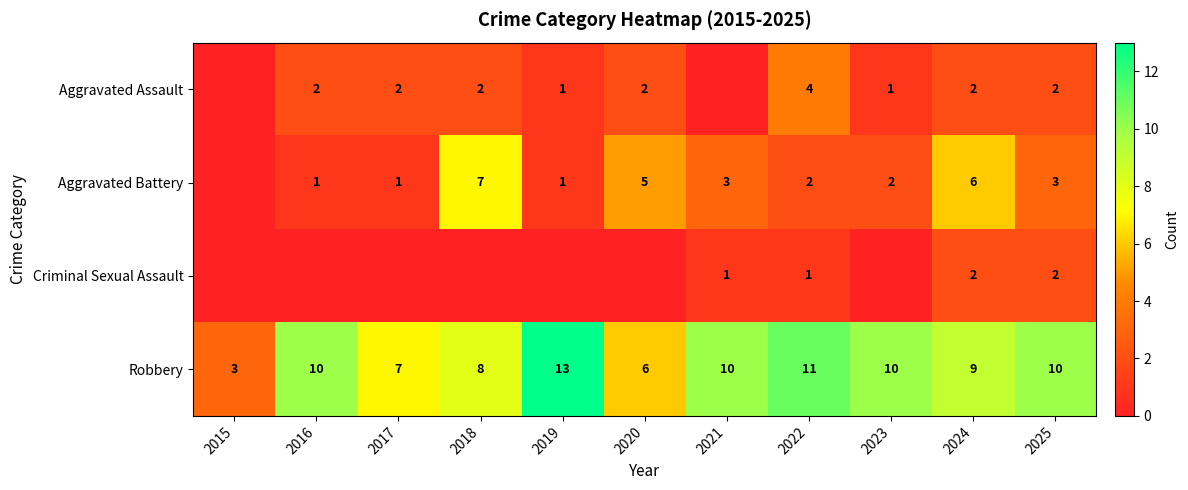

Read the Robbery value at 2023.

10